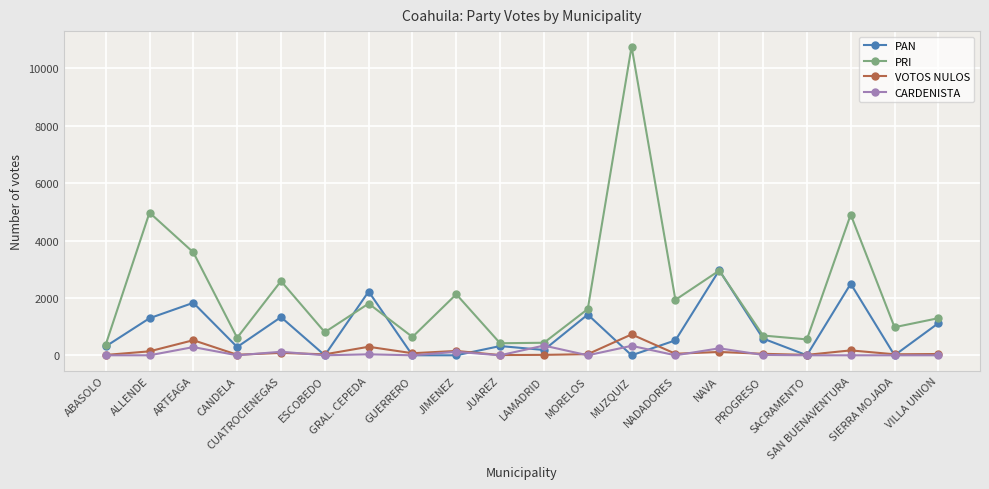

At how many categories does at least one series exceed 1760?

9